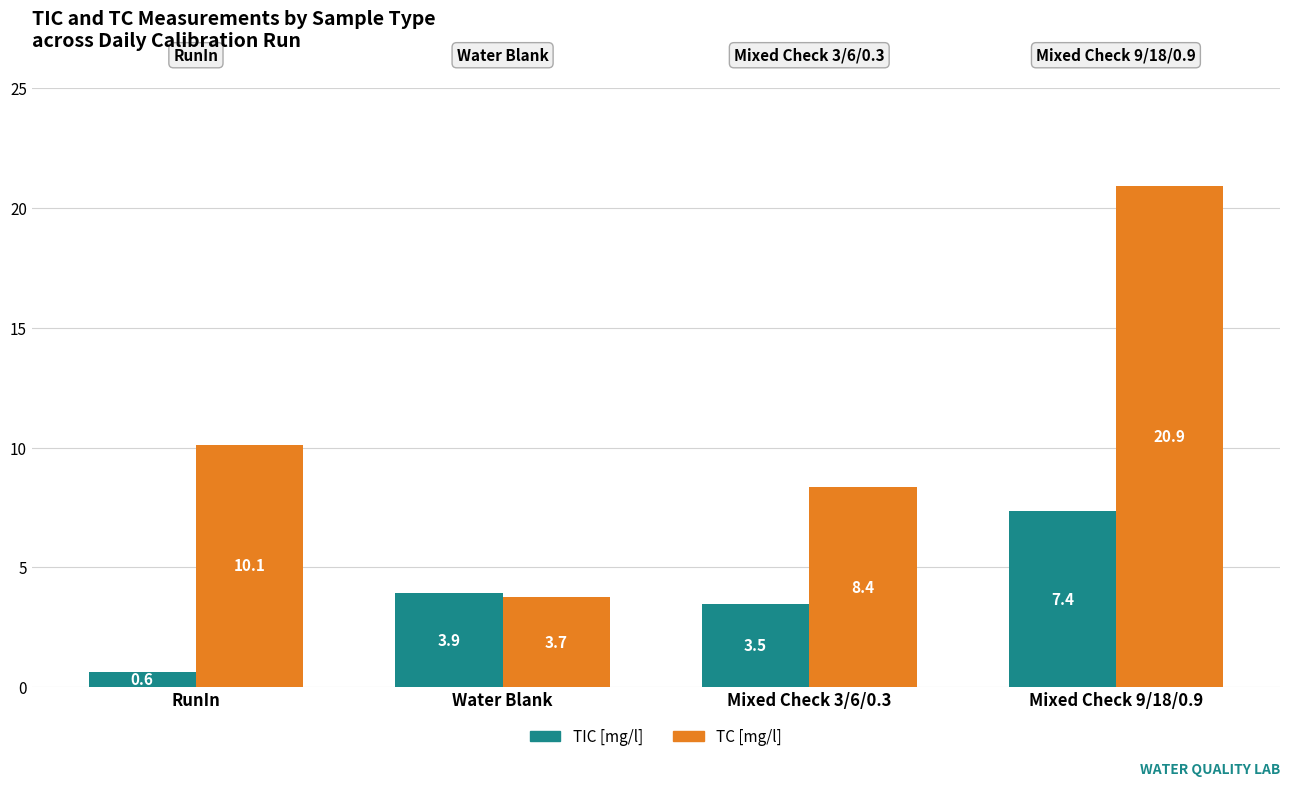

What is the sum of the TIC [mg/l] values at Mixed Check 9/18/0.9 and Mixed Check 3/6/0.3?

10.8